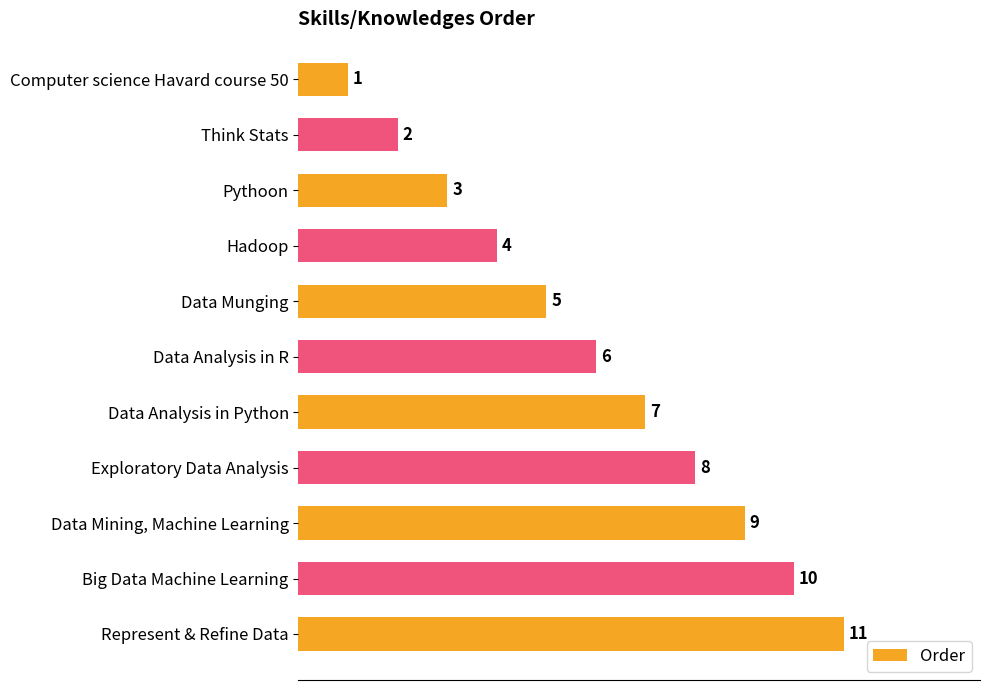

What is the average value?

6